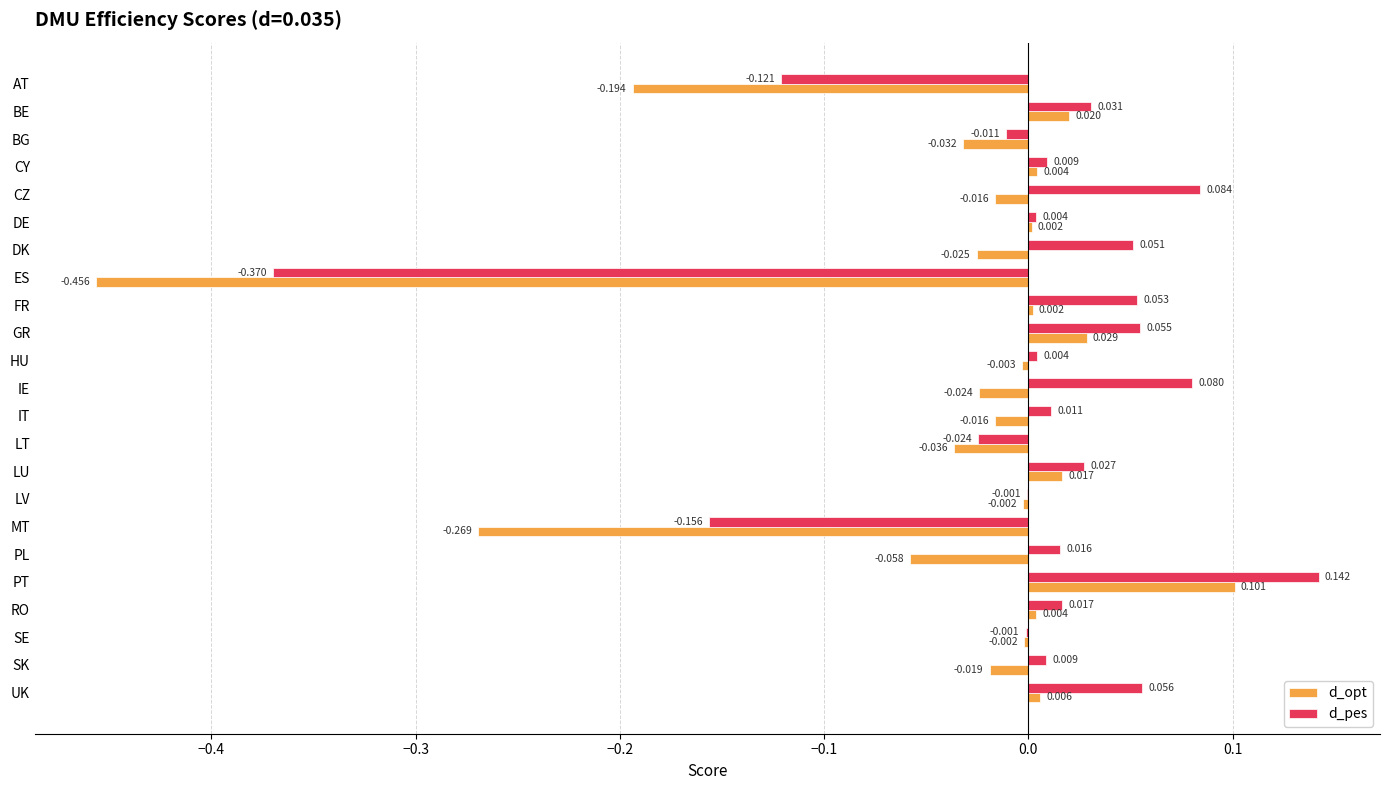

Which series has the largest total across all categories?

d_pes